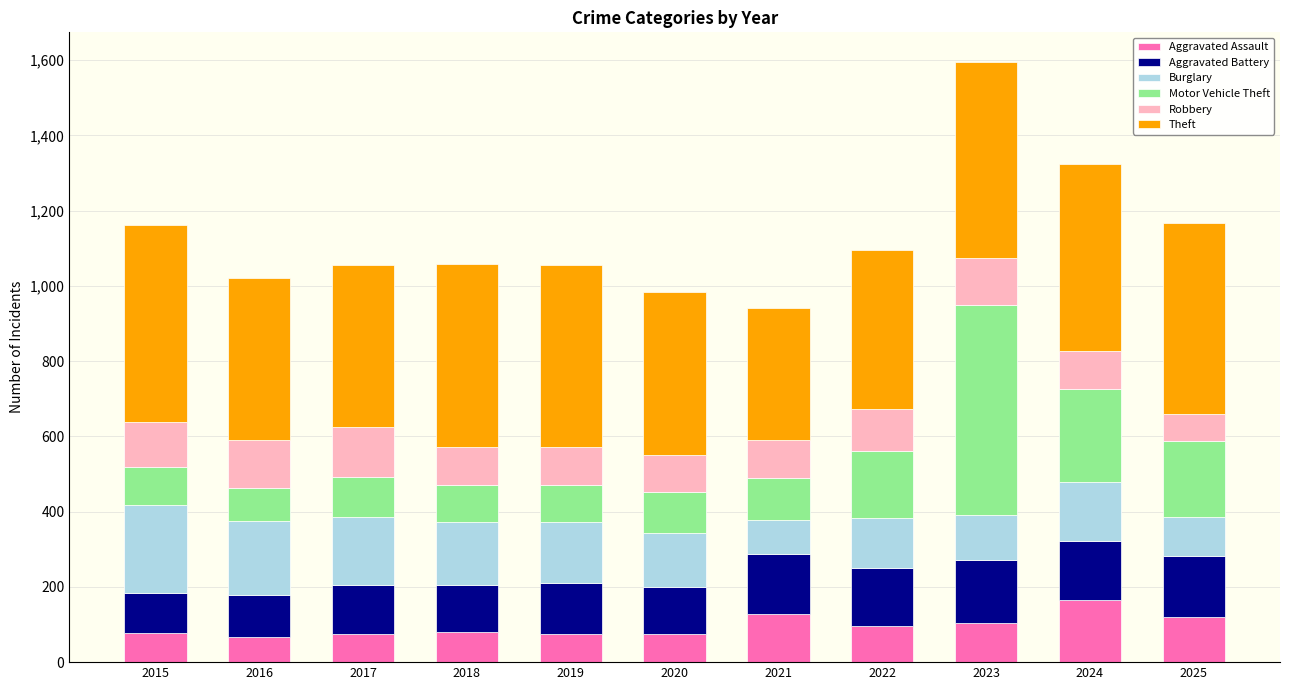

Count the number of categories in the chart.

11